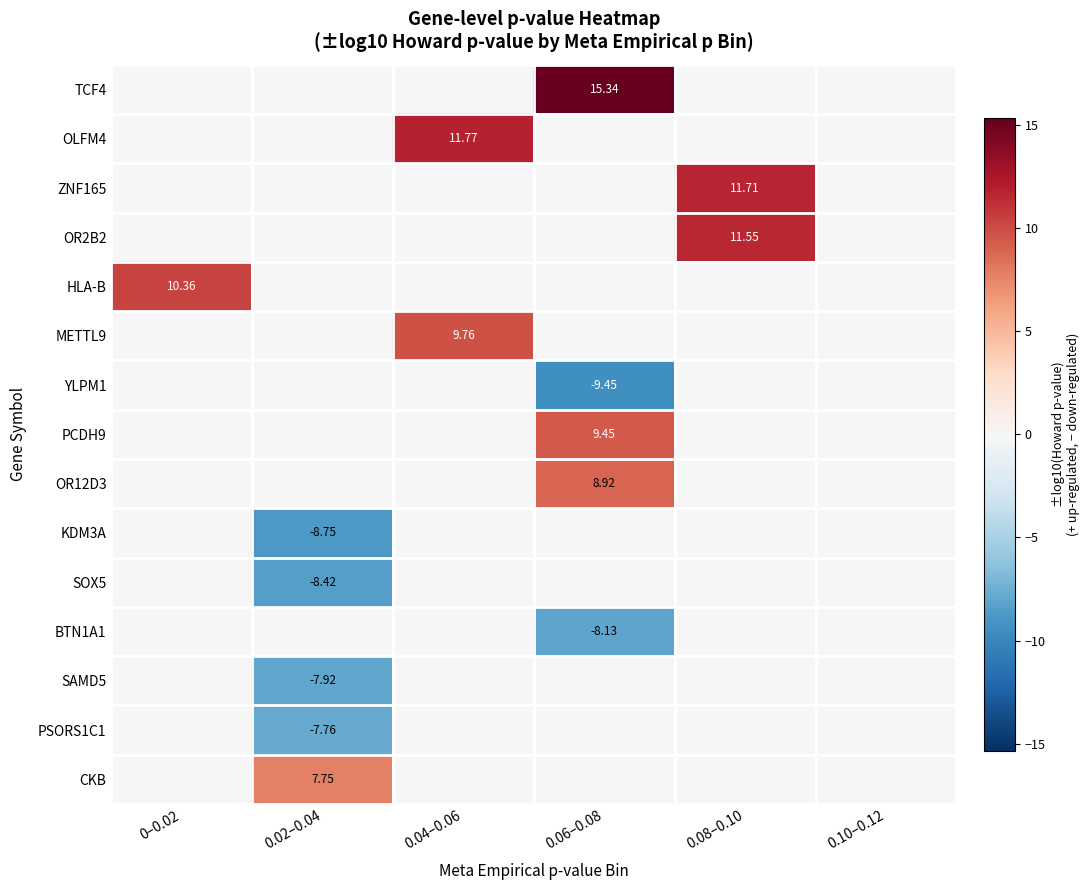

Count the number of categories in the chart.

6